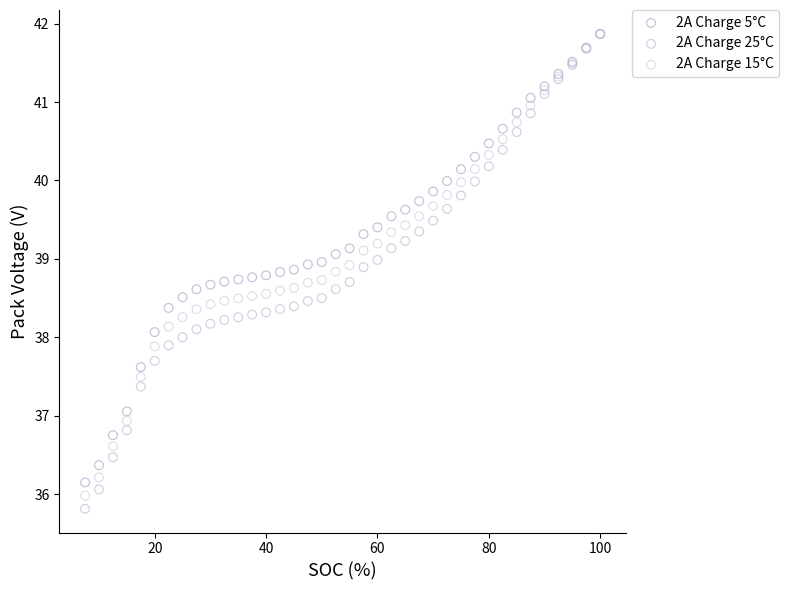

Which series reaches the minimum Y coordinate?

2A Charge 25°C